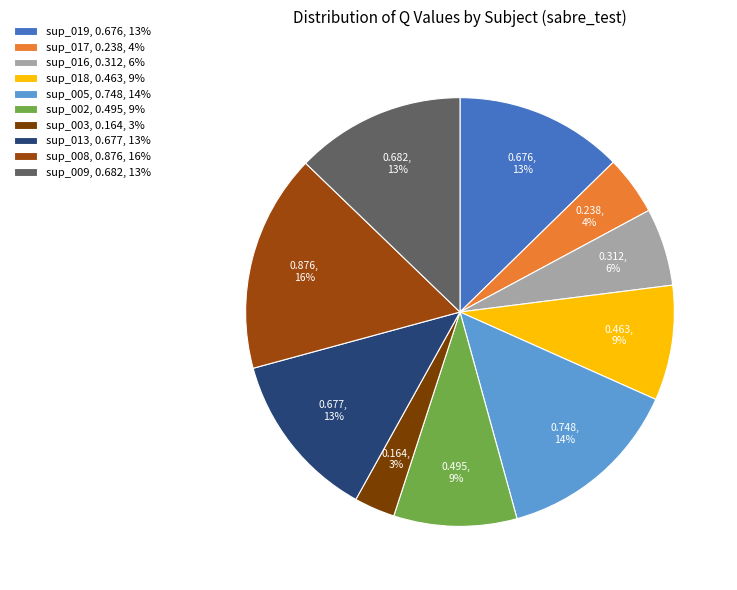

To the nearest percent, what percentage of the pie is sup_019?

13%